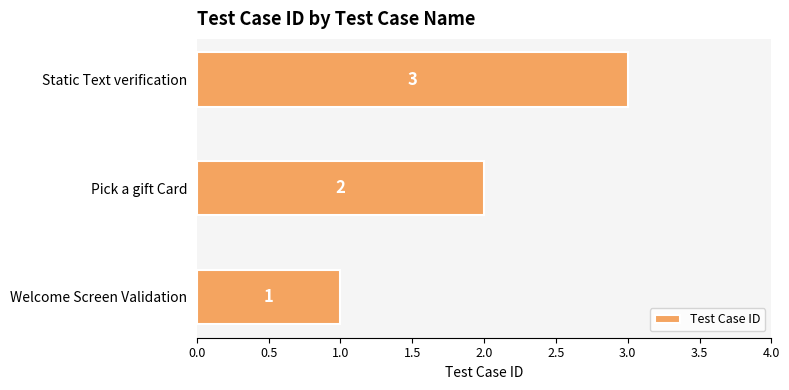

Which has a higher value, Pick a gift Card or Static Text verification?

Static Text verification